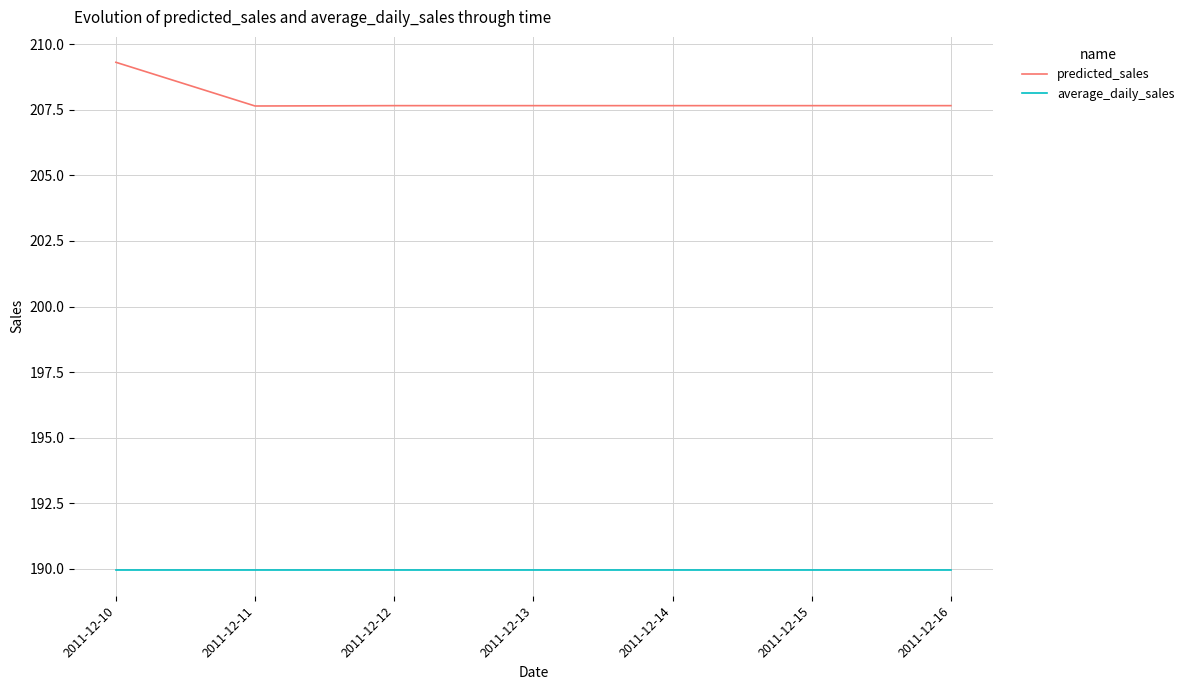

At how many categories does at least one series exceed 206?

7